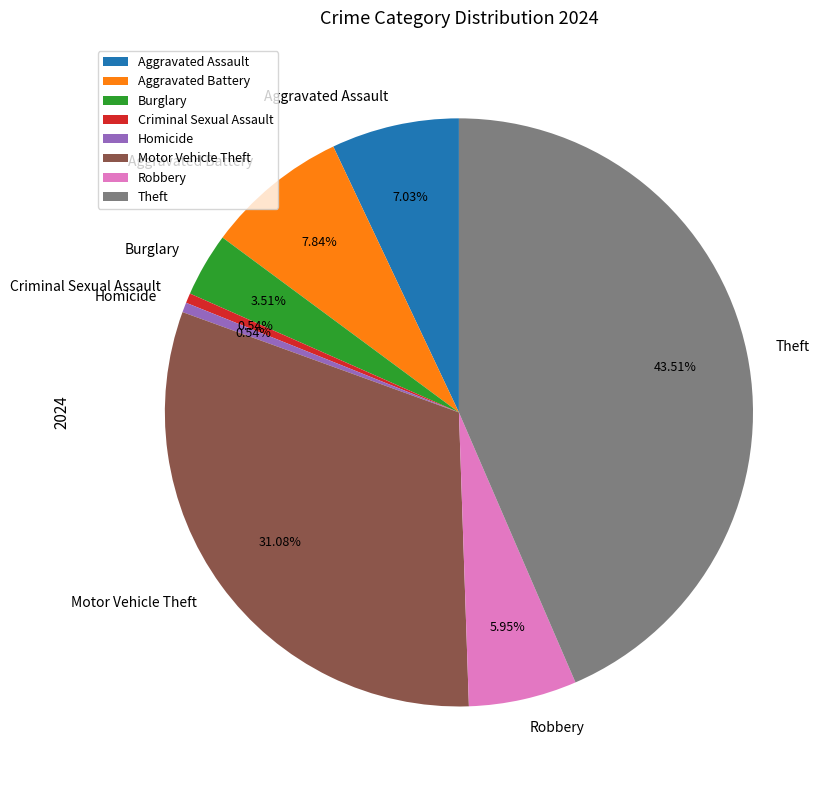

What percentage is the Criminal Sexual Assault slice, to the nearest percent?

1%